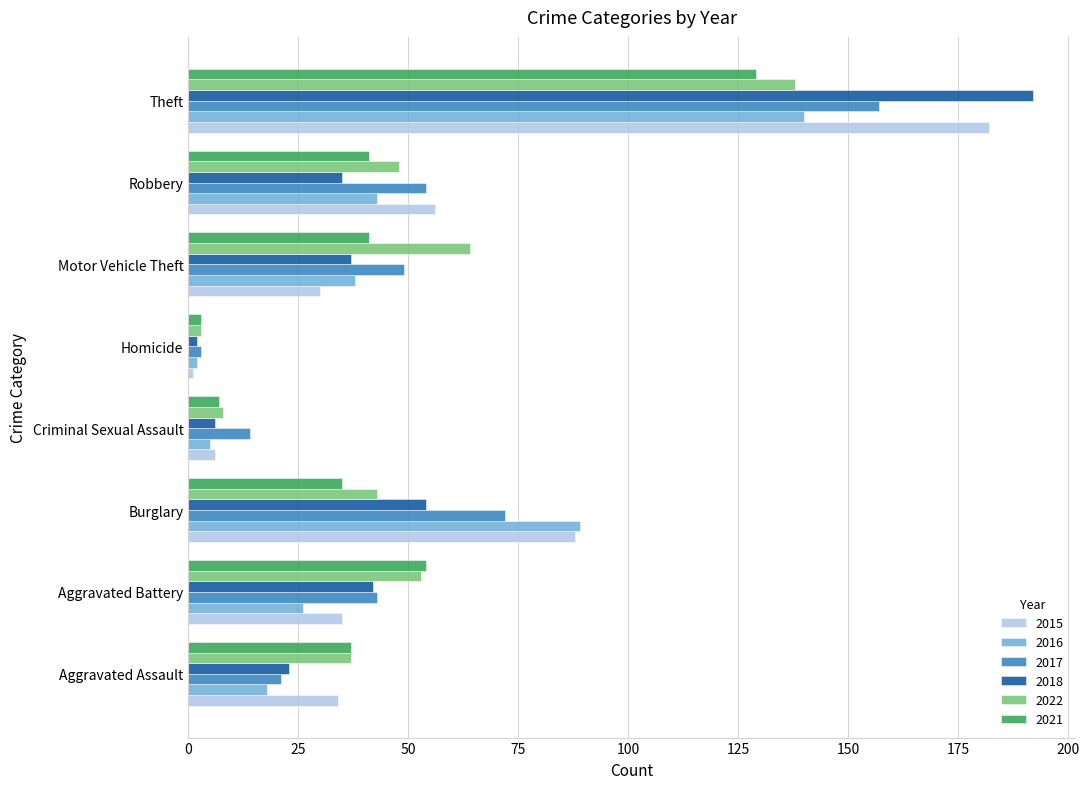

Which category has the lowest value across all series?

Homicide